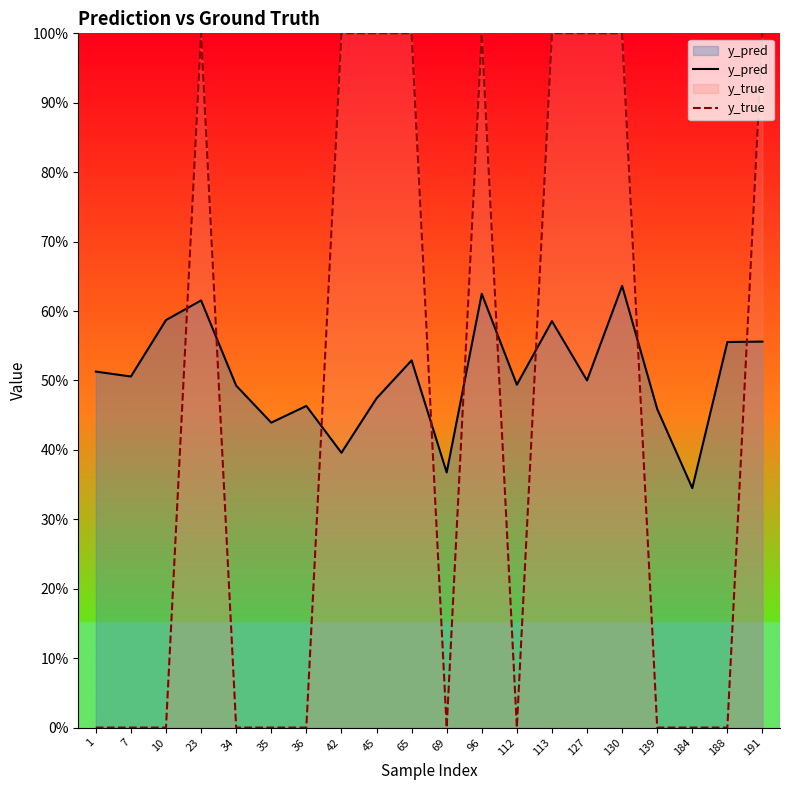

At 96, list the series in order from largest to smallest.

y_true, y_pred